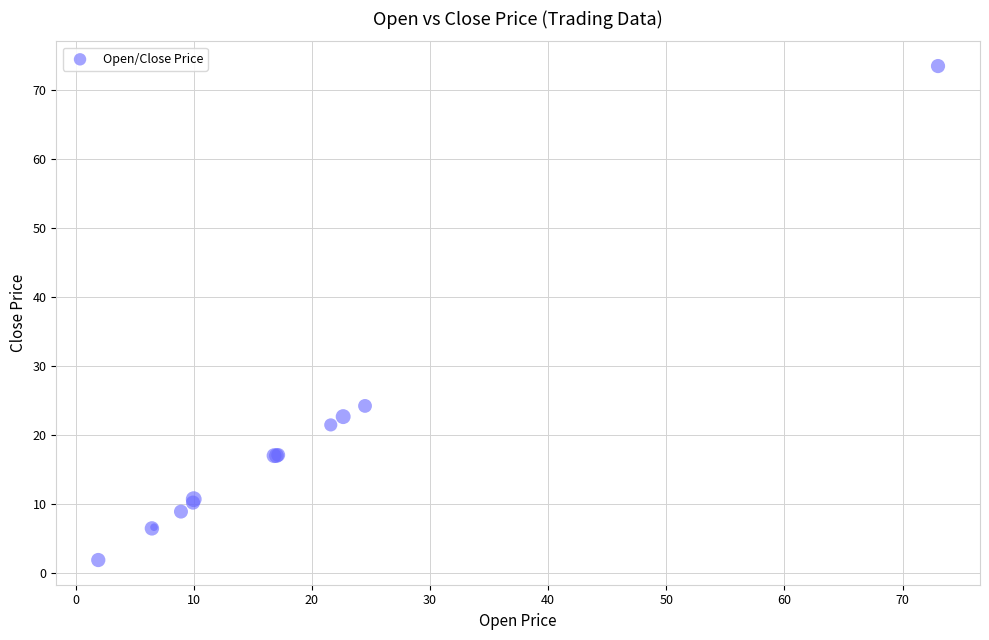

What Y value in the scatter plot is closest to 37?

24.2